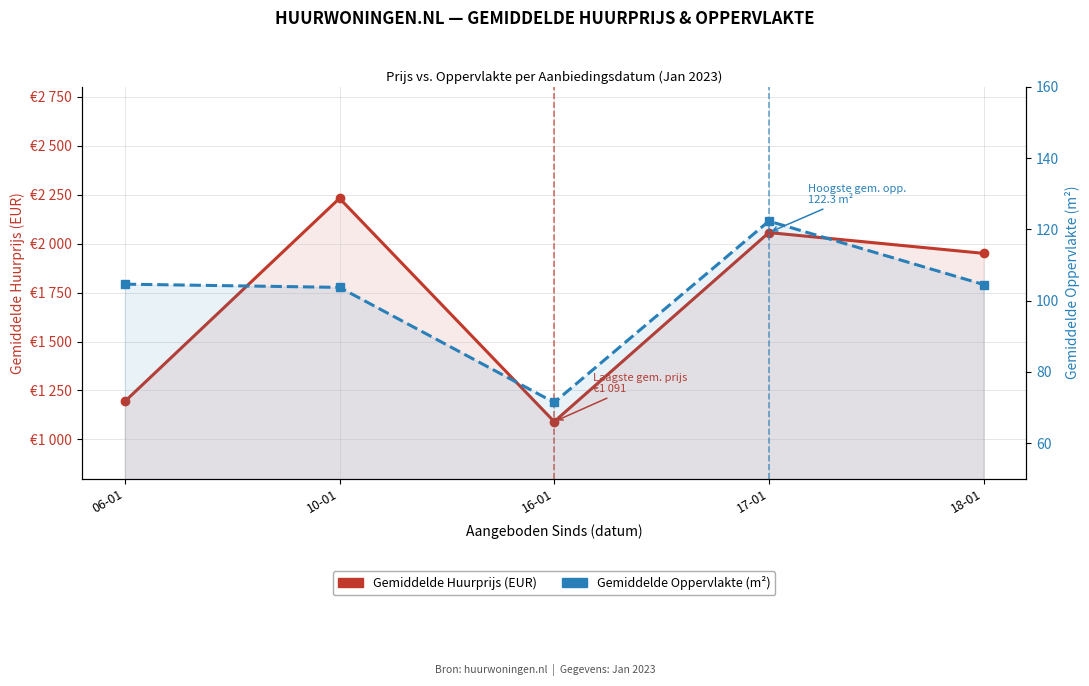

Which has a higher value, 10-01 or 17-01?

10-01